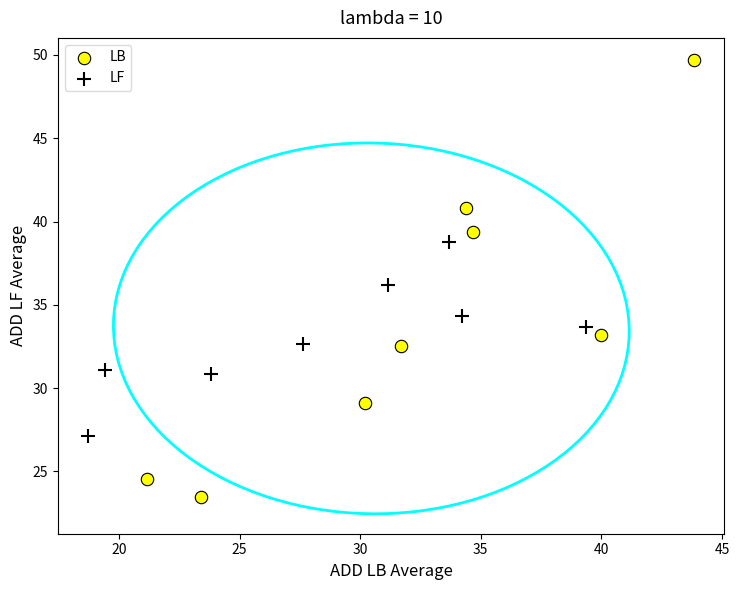

What are all the series names shown in the legend?

LB, LF